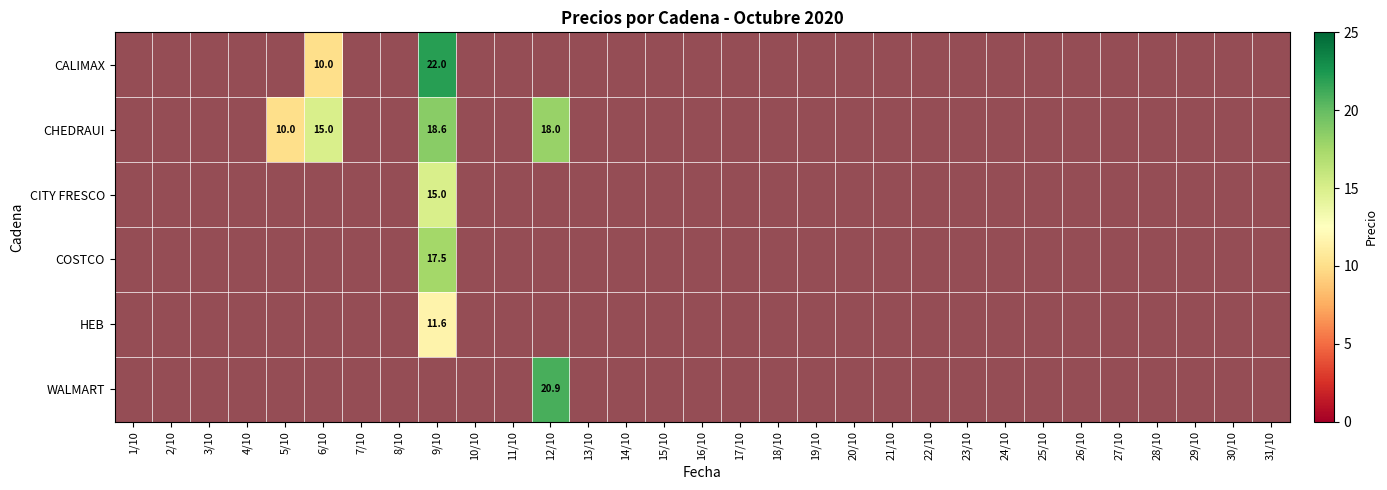

Is the value of WALMART at 22/10 greater than the value of CITY FRESCO at 29/10?

No